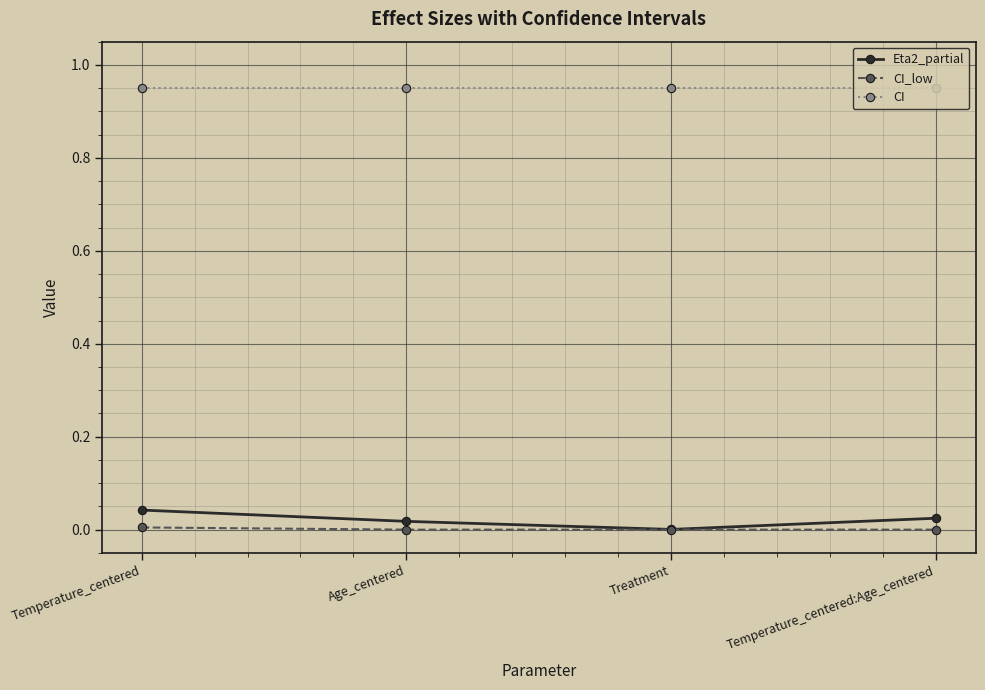

What is the label of the 4th point from the left?

Temperature_centered:Age_centered